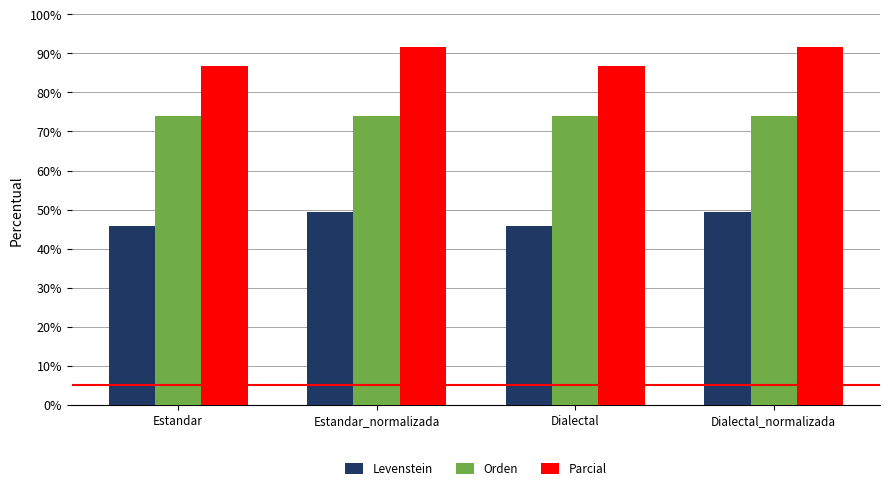

What is the spread (max minus min) of values at Dialectal?

41.0